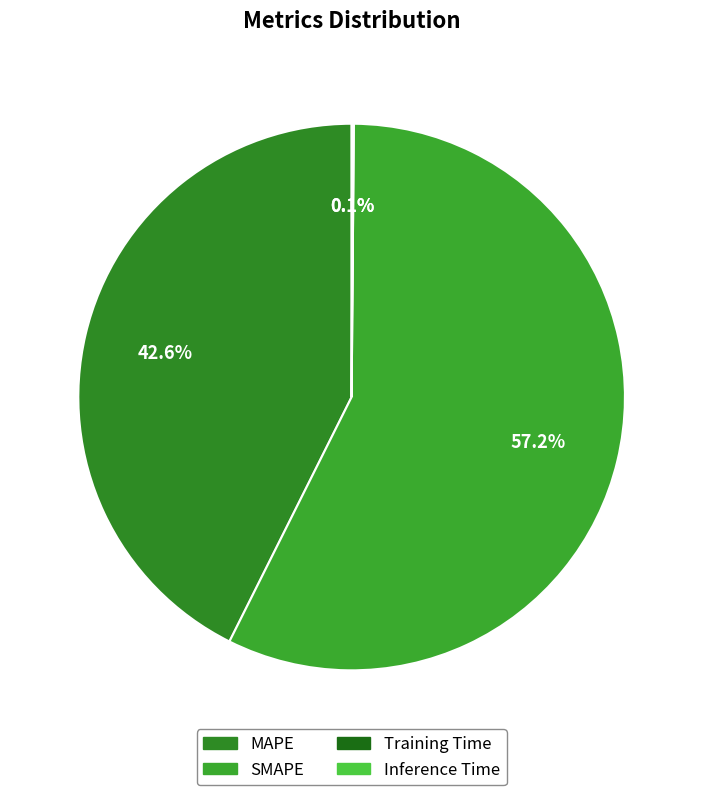

Is there a majority slice in this chart?

Yes